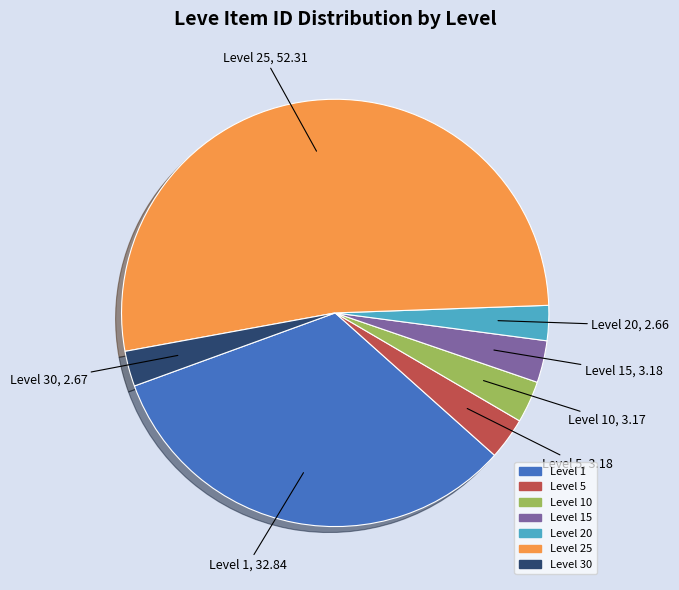

Approximately how many times larger is the value at Level 30 compared to Level 1?

0.1